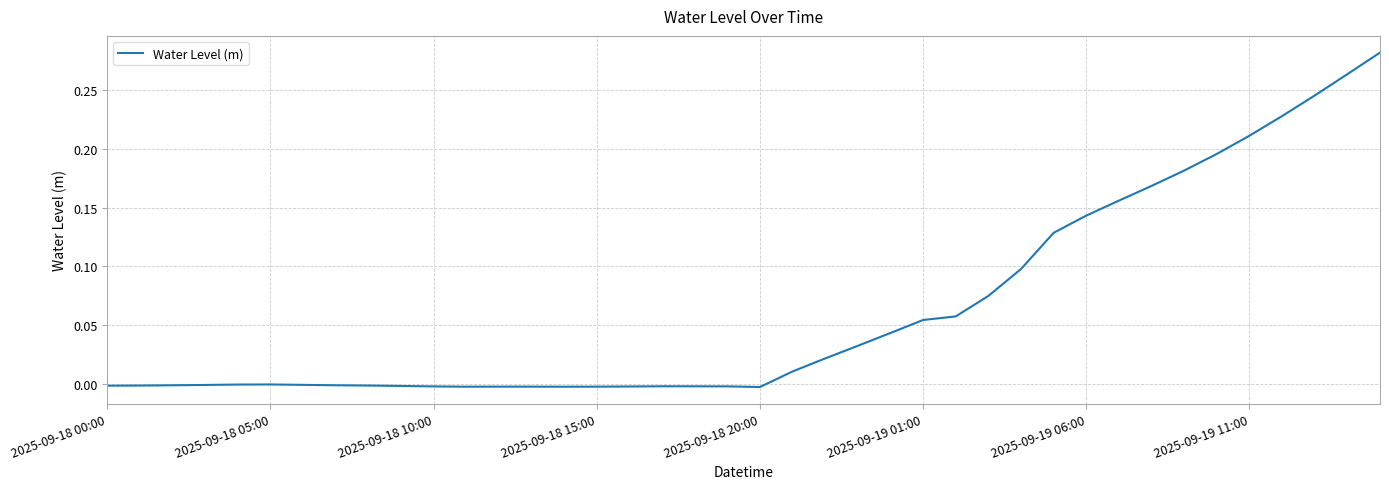

Does the chart have visible grid lines?

Yes